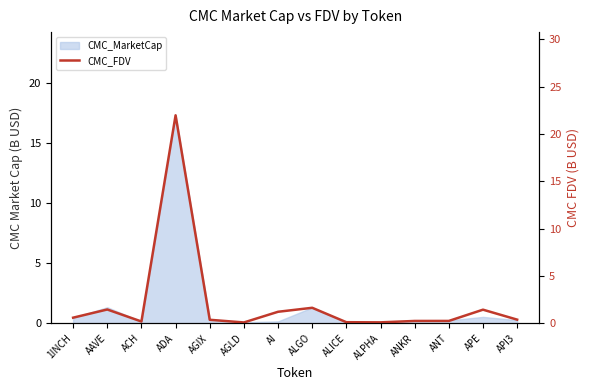

Reading right to left, transcribe all the data shown in this chart.

0.4	1.4	0.2	0.2	0.1	0.1	1.6	1.2	0.1	0.4	22.0	0.2	1.5	0.6